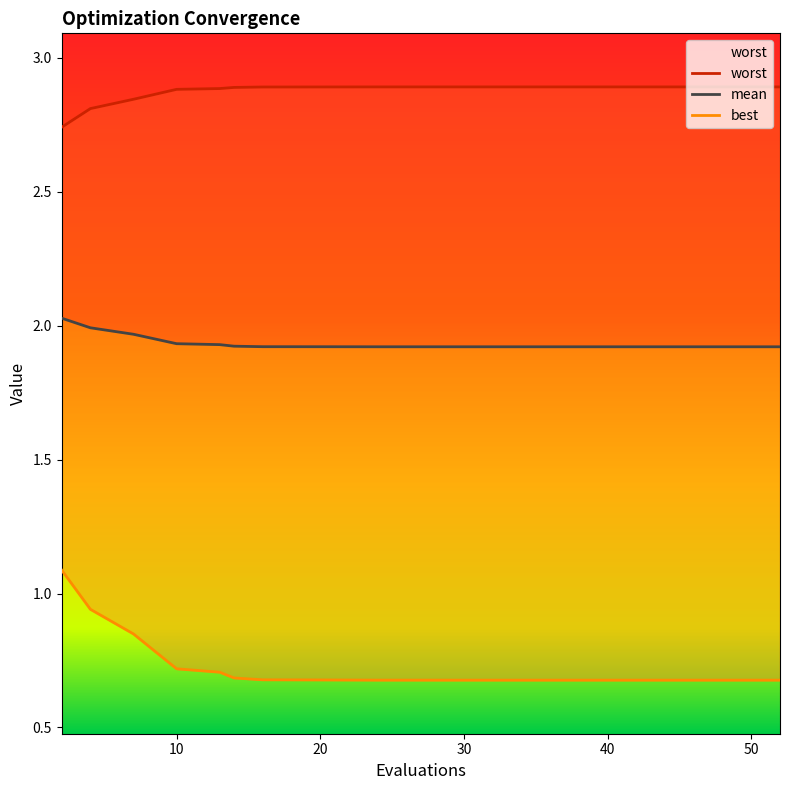

What is the total value across all series at 52?

5.5